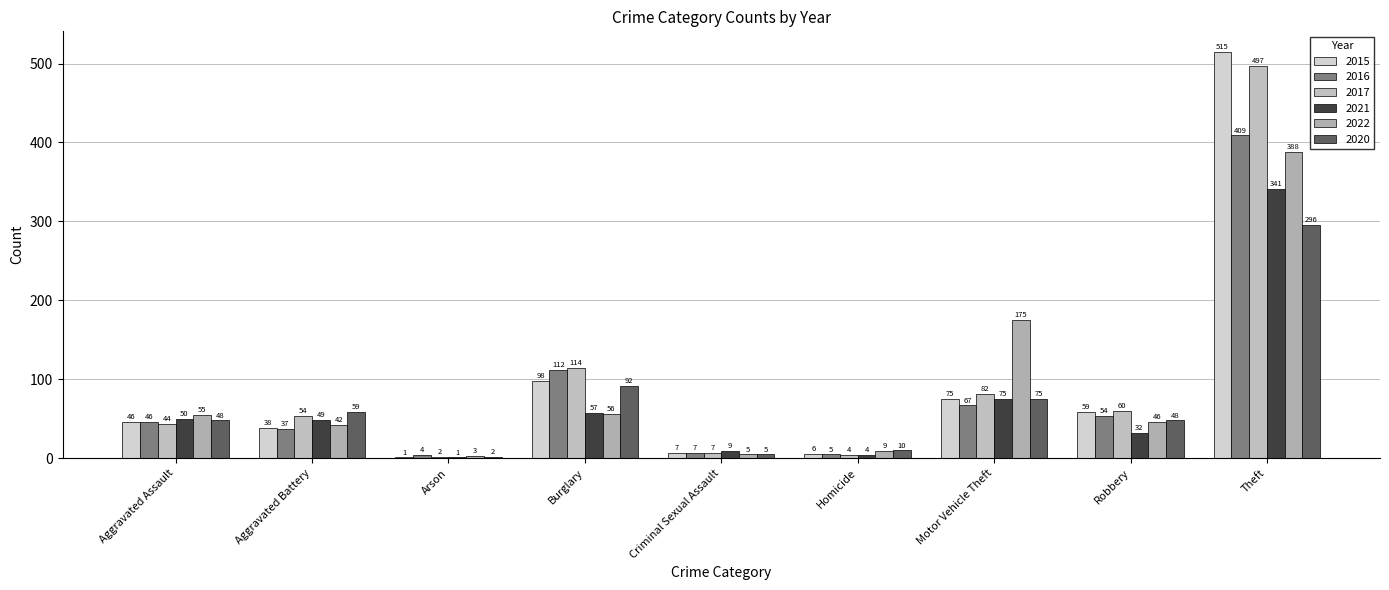

Reading right to left, extract all data points from this chart.

2015: 515	59	75	6	7	98	1	38	46
2016: 409	54	67	5	7	112	4	37	46
2017: 497	60	82	4	7	114	2	54	44
2021: 341	32	75	4	9	57	1	49	50
2022: 388	46	175	9	5	56	3	42	55
2020: 296	48	75	10	5	92	2	59	48